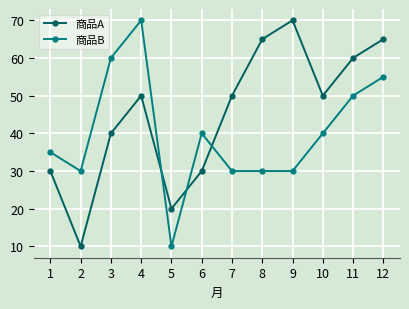

How many times do 商品B and 商品A cross each other?

3